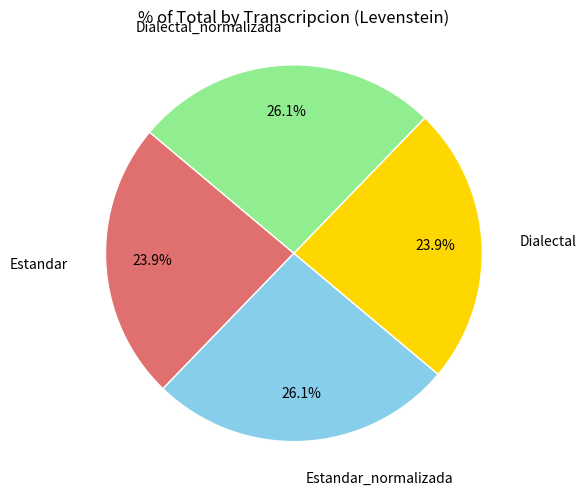

Does any single category account for the majority?

No